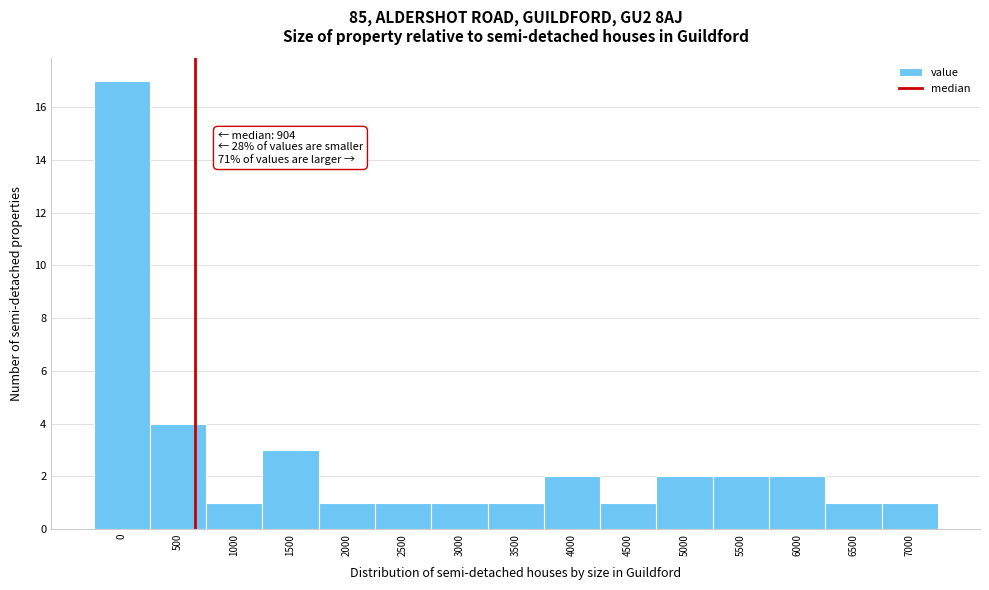

Reading right to left, list all the values displayed in this chart.

7000=1	6500=1	6000=2	5500=2	5000=2	4500=1	4000=2	3500=1	3000=1	2500=1	2000=1	1500=3	1000=1	500=4	0=17